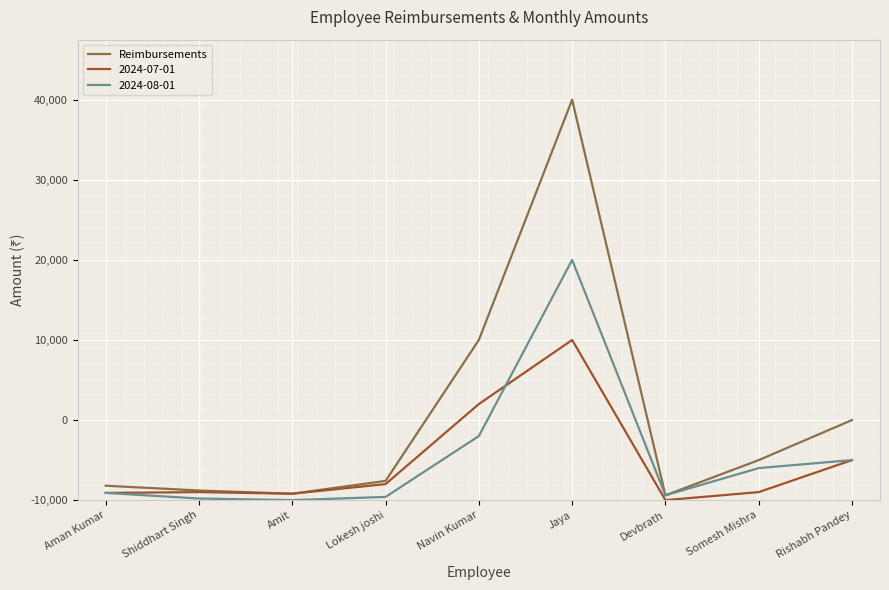

Approximately how many times larger is the value at Jaya compared to Rishabh Pandey?

5.0